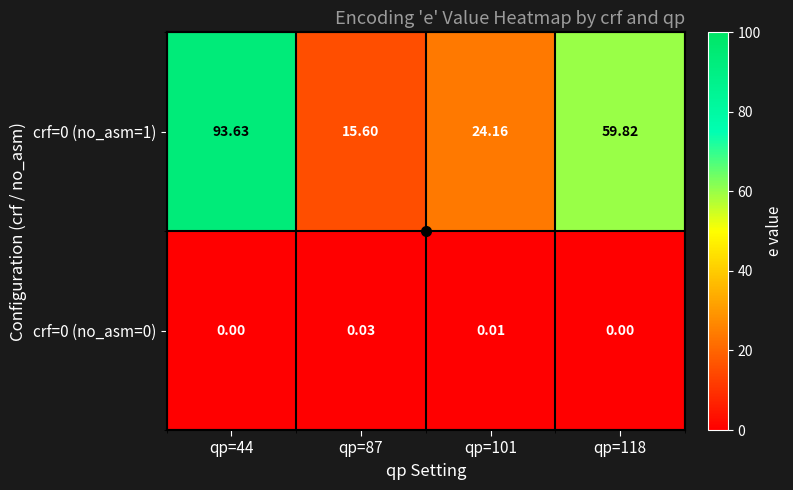

Which series changed the most between qp=87 and qp=118?

crf=0 (no_asm=1)